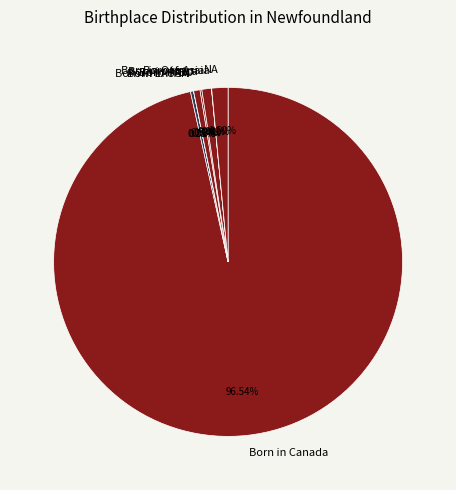

Combined, what portion of the pie is Born in Asia and Born in Canada?

97.4%